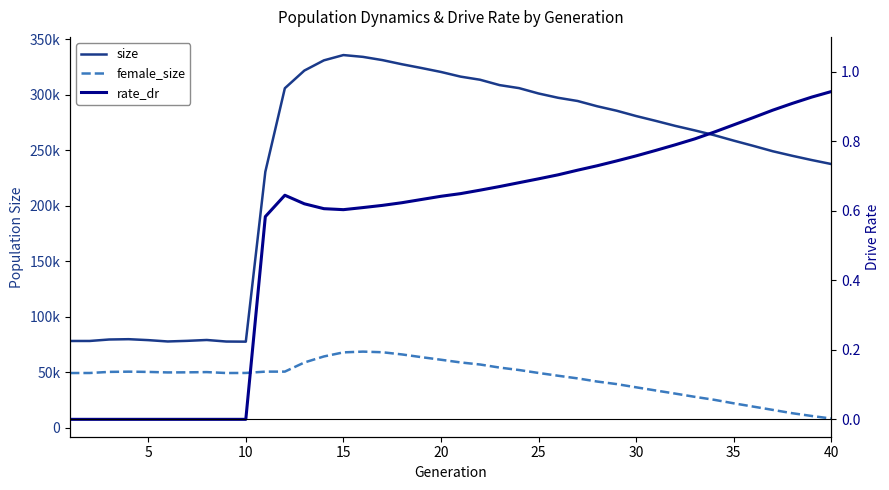

What is the sum of all female_size values?

1804533.0